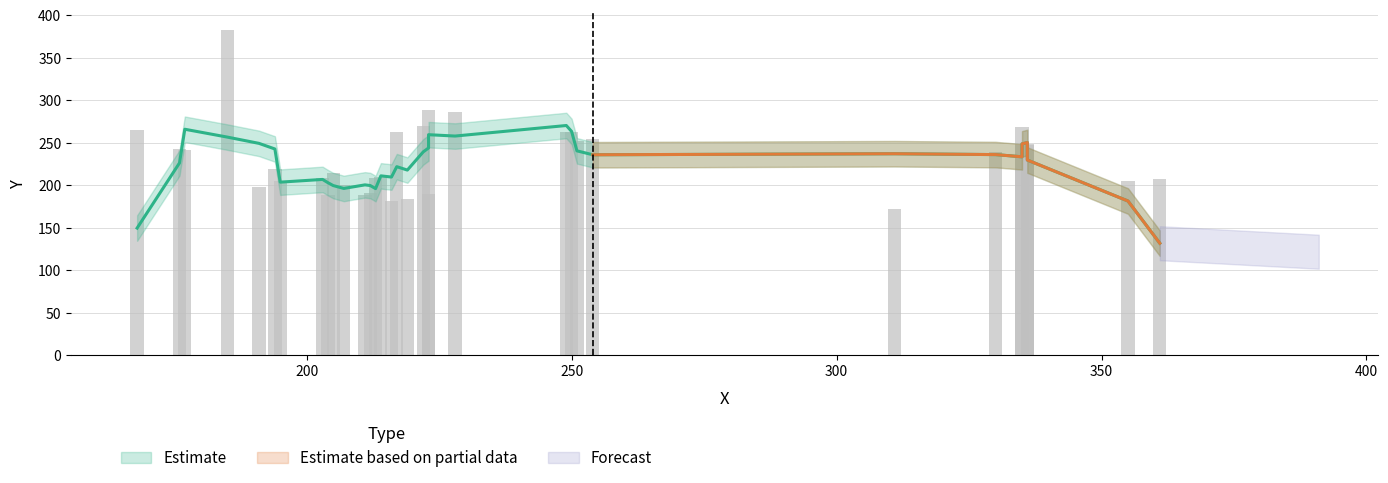

True or false: the data shows 184 at 219.

True